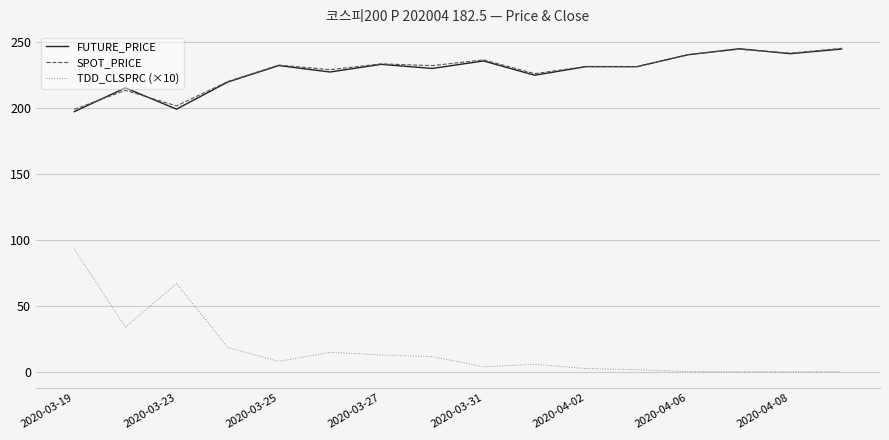

Which series has the largest range (max minus min)?

TDD_CLSPRC (×10)